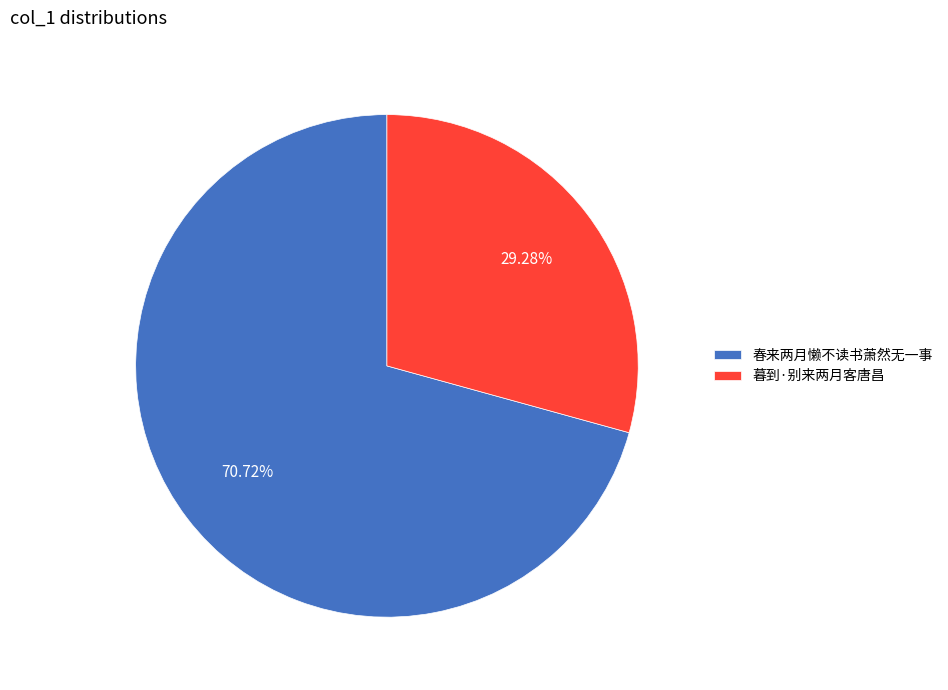

Which category has the smallest portion of the pie?

暮到·别来两月客唐昌